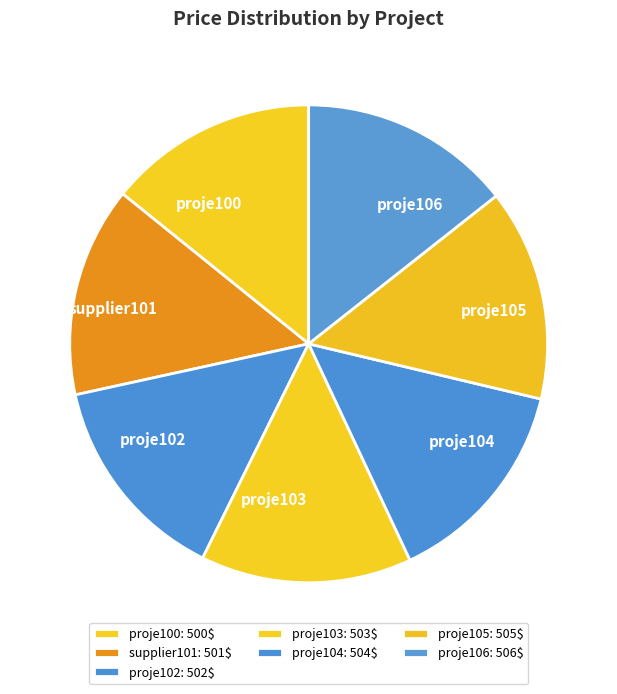

What is the ratio of the value at proje102 to the value at proje106?

1.0